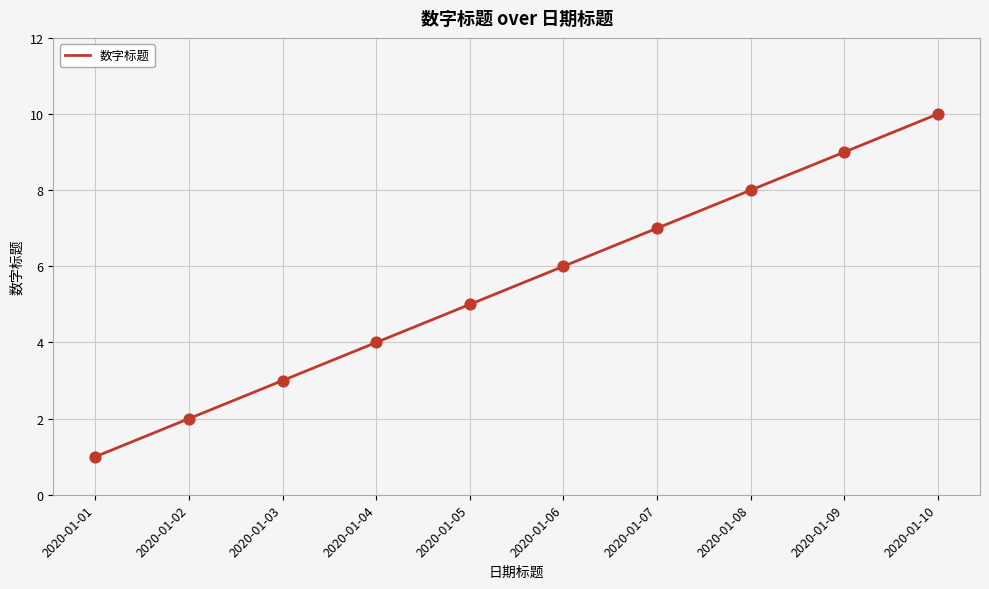

What is the change in value from 2020-01-06 to 2020-01-08?

+2